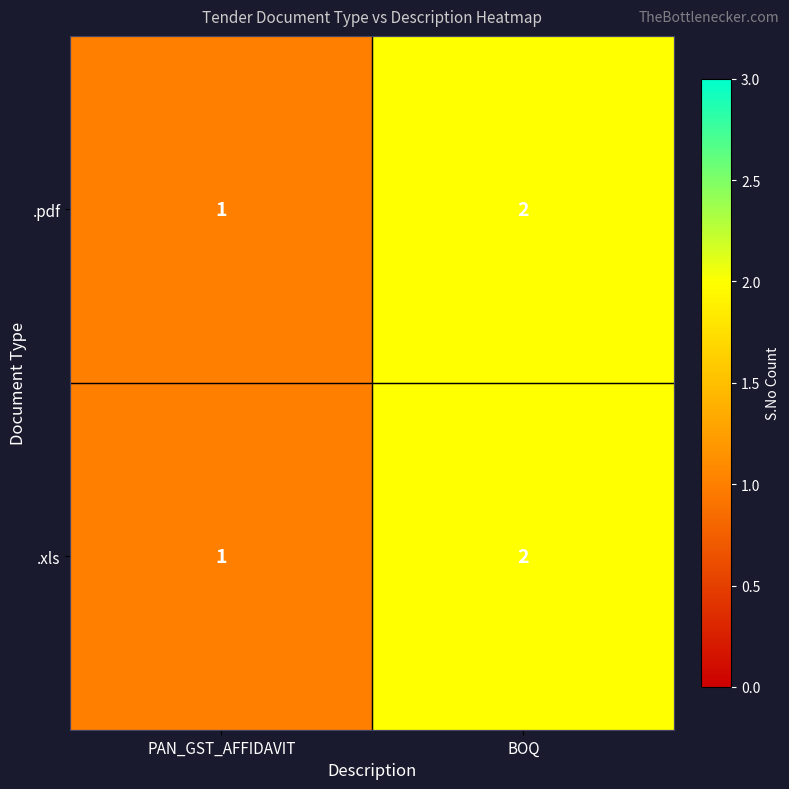

The value of .xls at BOQ is 2. True or false?

True